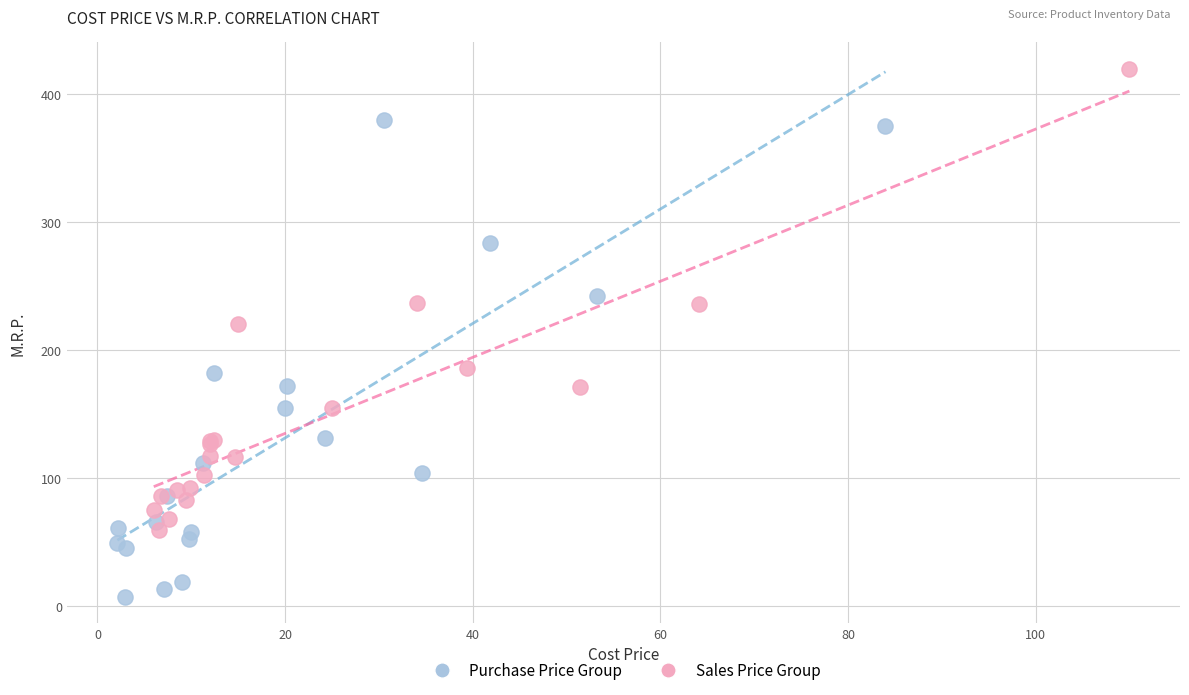

Which series contains the highest Y value?

Sales Price Group